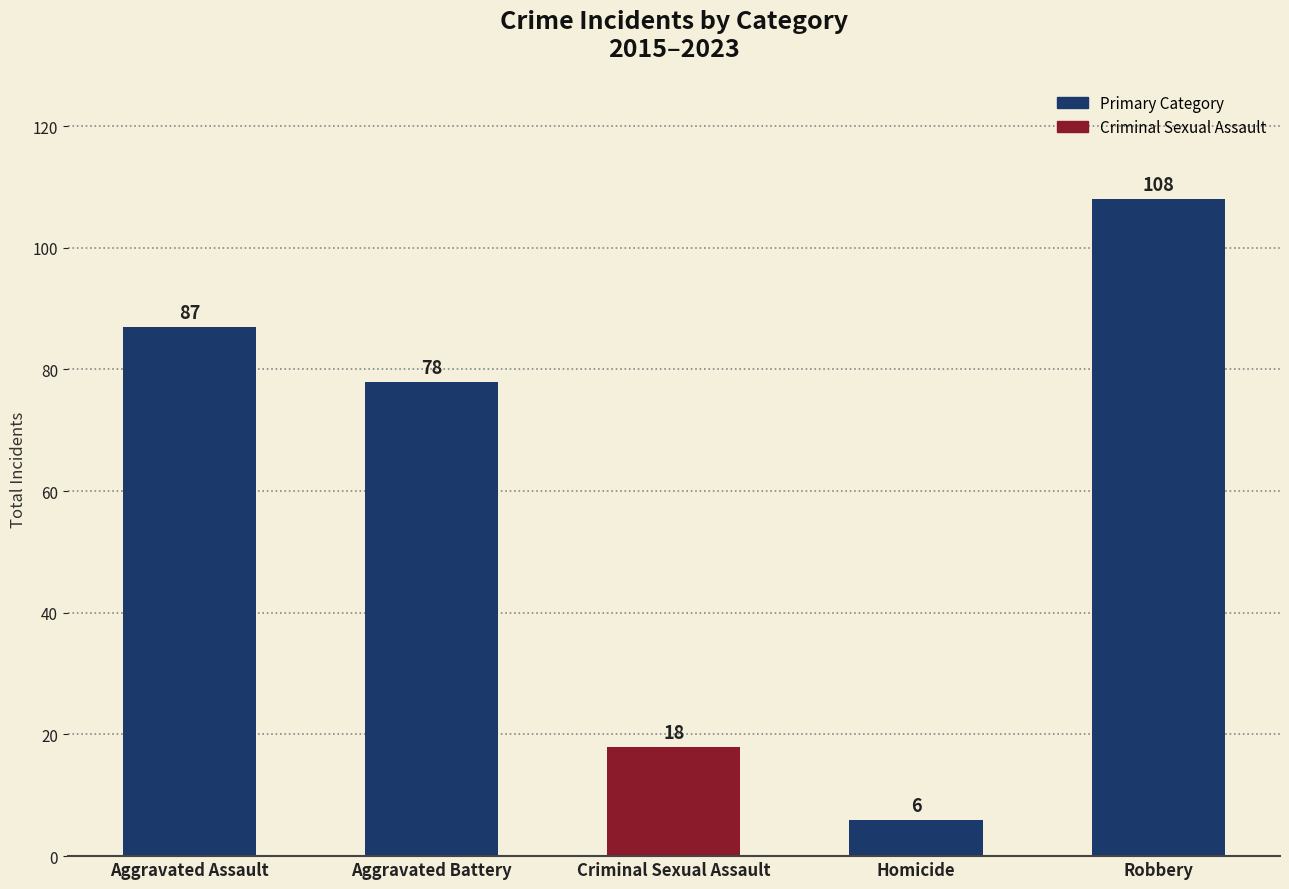

True or false: the data shows 6 at Homicide.

True